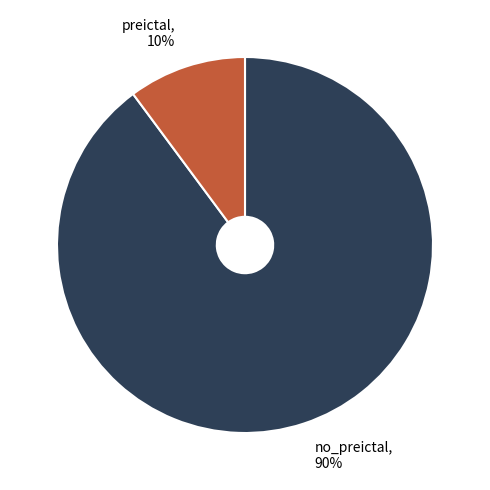

Combined, do preictal and no_preictal account for over 50%?

Yes